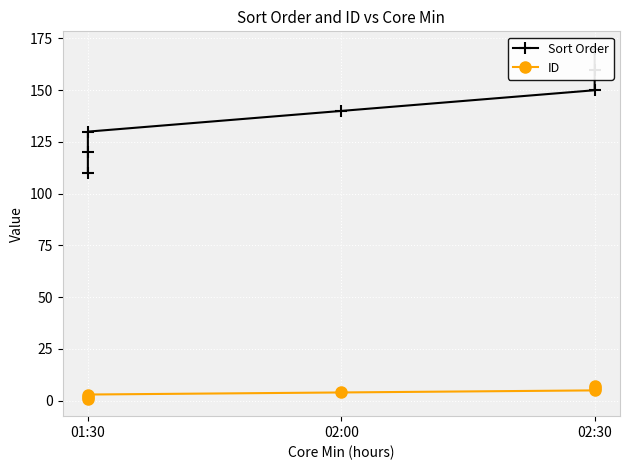

Rank the series at 02:00 from highest to lowest value.

Sort Order, ID